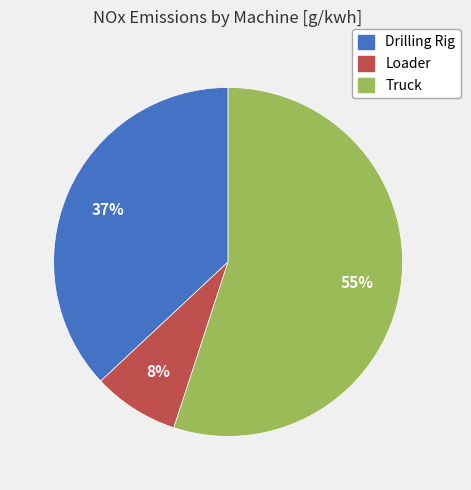

The Truck slice represents 55% of the pie. True or false?

True